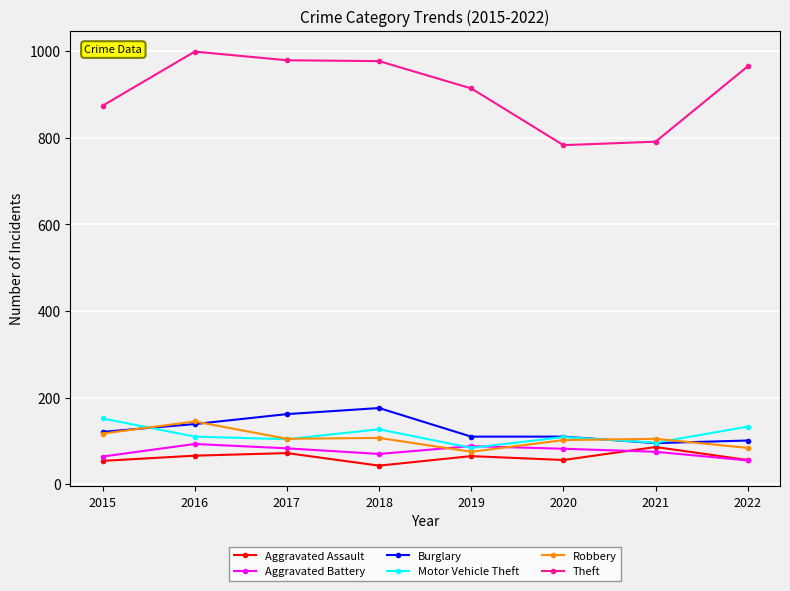

The Robbery series shows 43 at 2019. True or false?

False